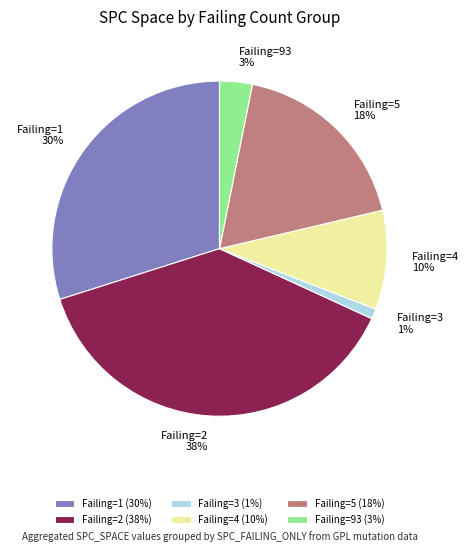

Is there a majority slice in this chart?

No